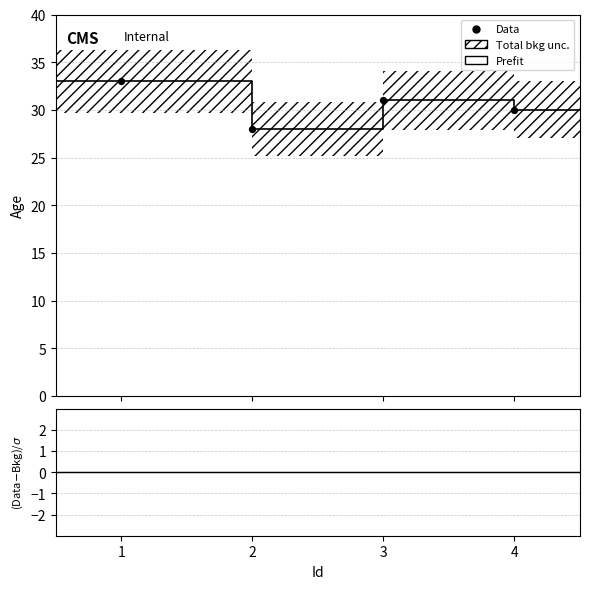

Which has a higher value, 2 or 3?

3